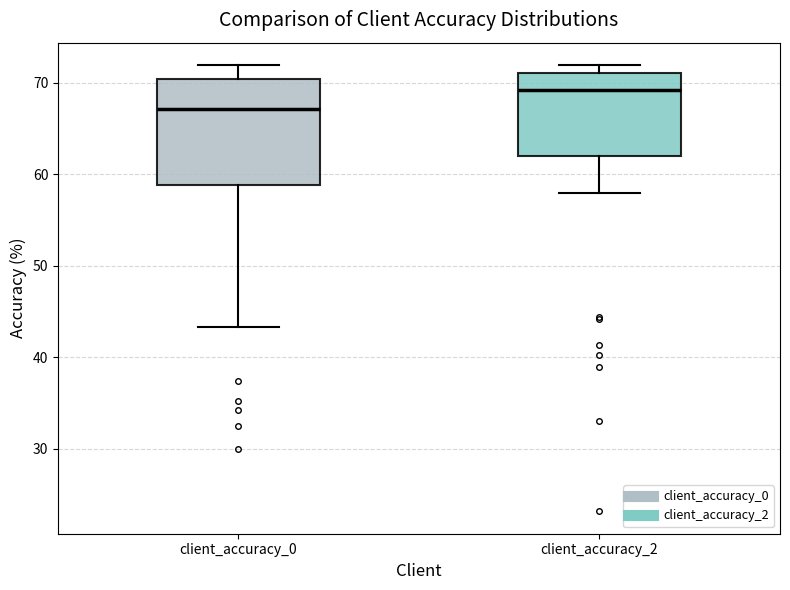

Where is the upper edge of the box for client_accuracy_2 on the y-axis? The values are not printed on the chart, so give them approximately, as read against the axis.

71